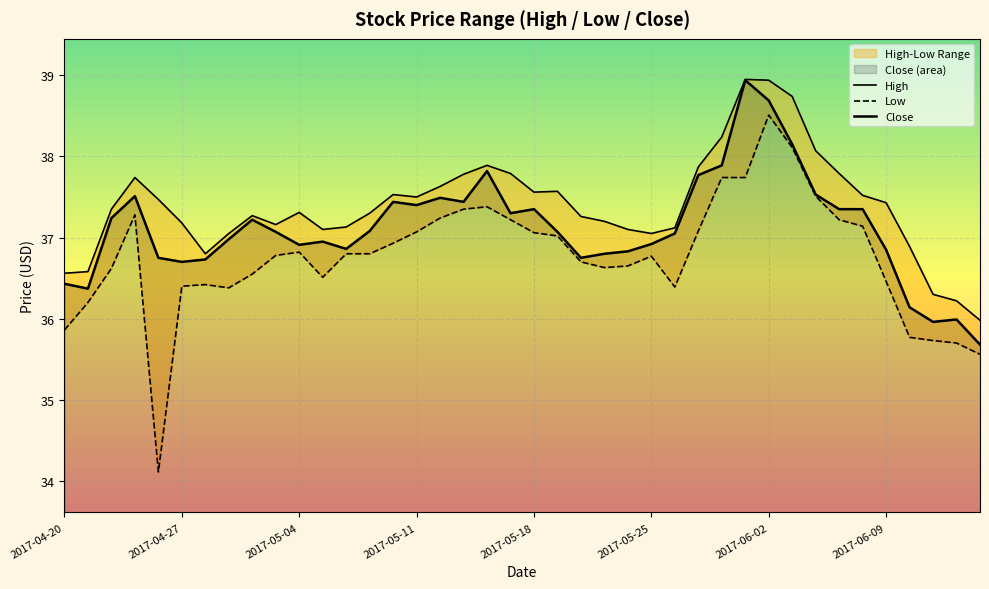

Which has a higher value, 17 or 35?

17